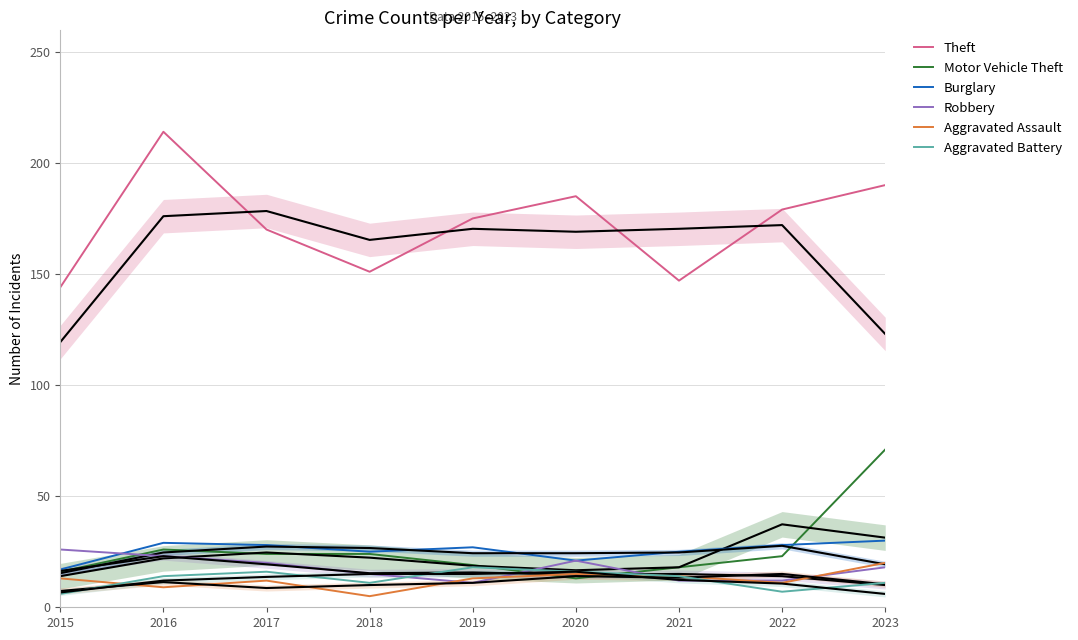

How many intersections are there between Robbery and Aggravated Battery?

4